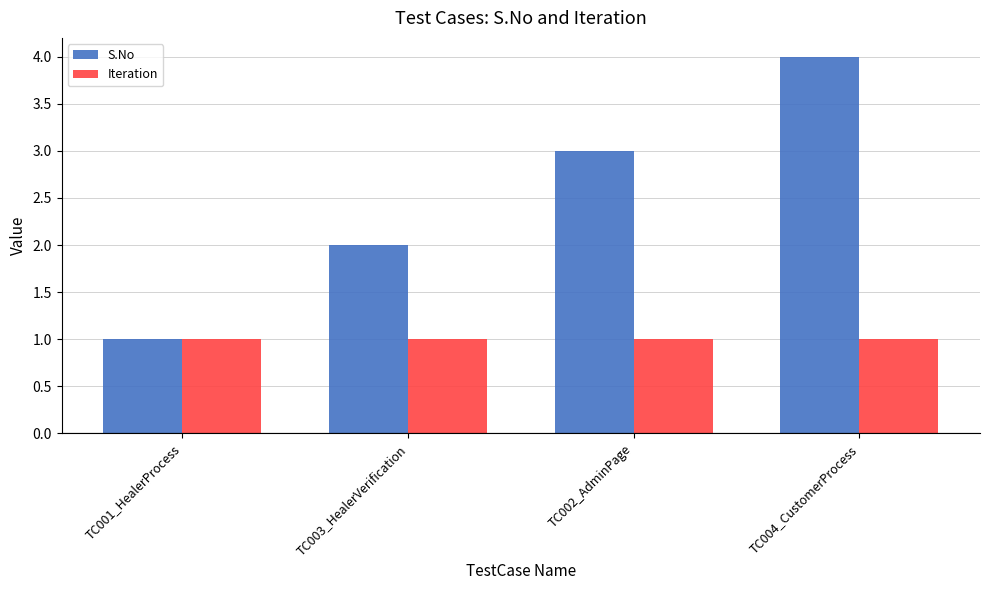

Which series has the largest range (max minus min)?

S.No